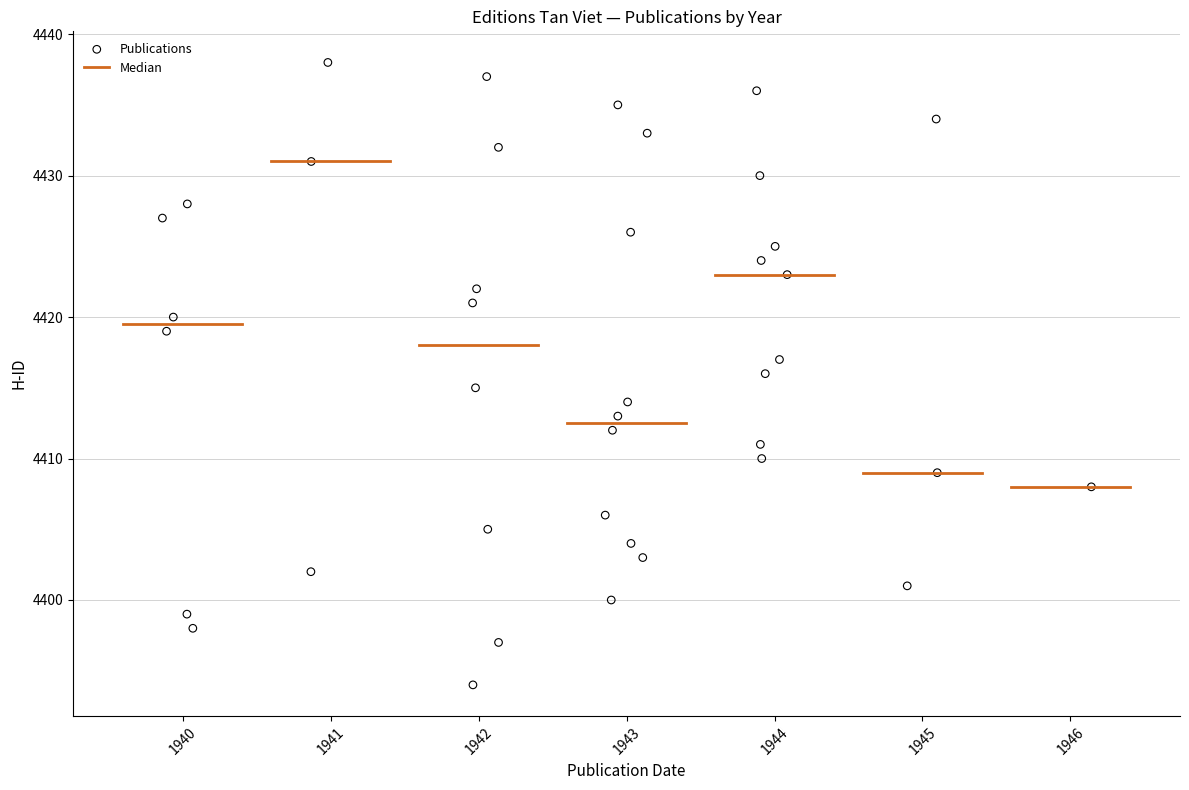

What is the range of Y values (max minus min)?

44